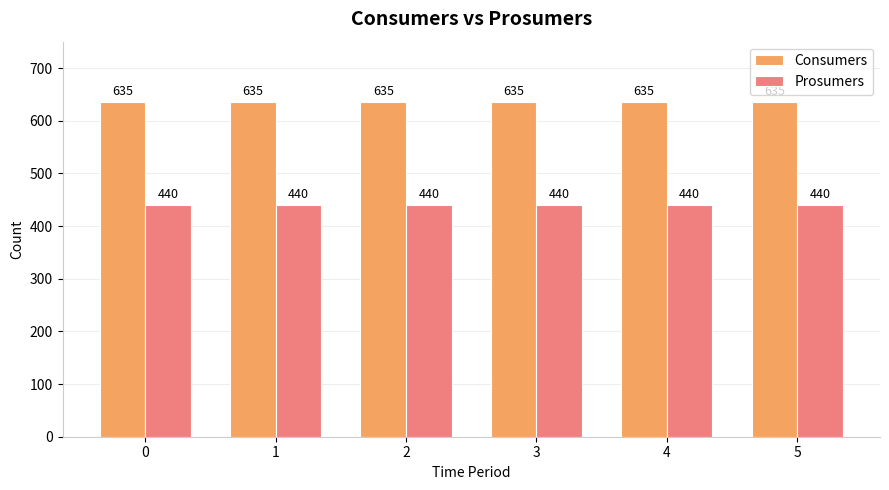

Reading left to right, list all the values displayed in this chart.

Consumers: 635	635	635	635	635	635
Prosumers: 440	440	440	440	440	440